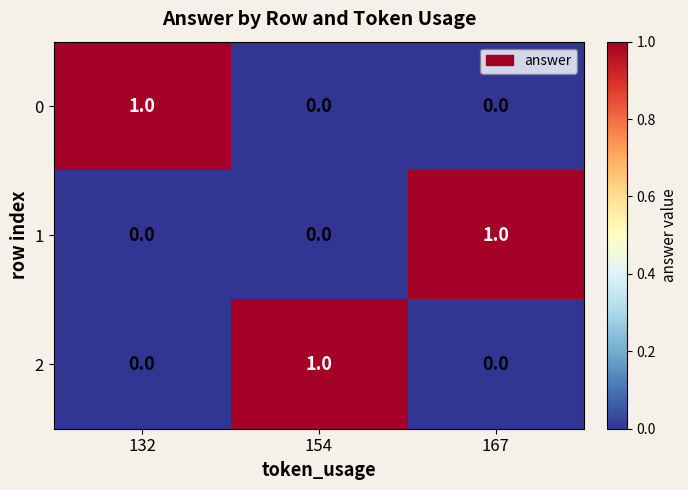

Reading left to right, transcribe all the data shown in this chart.

0: 1	0	0
1: 0	0	1
2: 0	1	0